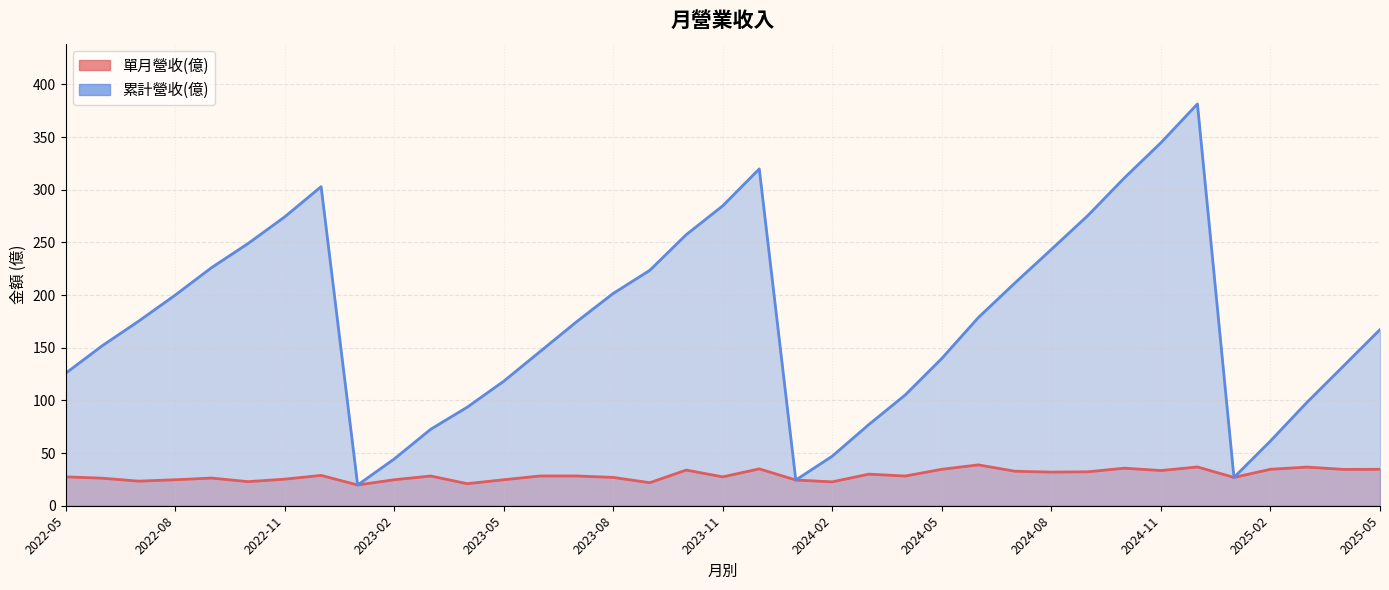

List the labels in order of 單月營收(億) value, largest first.

2024-06, 2024-12, 2025-03, 2024-10, 2023-12, 2025-02, 2024-05, 2025-05, 2025-04, 2023-10, 2024-11, 2024-07, 2024-09, 2024-08, 2024-03, 2022-12, 2023-06, 2023-07, 2023-03, 2024-04, 2022-05, 2023-11, 2023-08, 2025-01, 2022-09, 2022-06, 2022-11, 2022-08, 2023-05, 2023-02, 2024-01, 2022-07, 2022-10, 2024-02, 2023-09, 2023-04, 2023-01